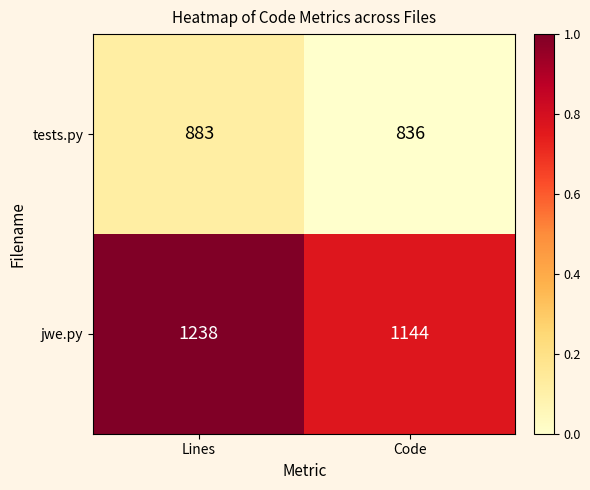

Which series has the widest spread of values?

jwe.py